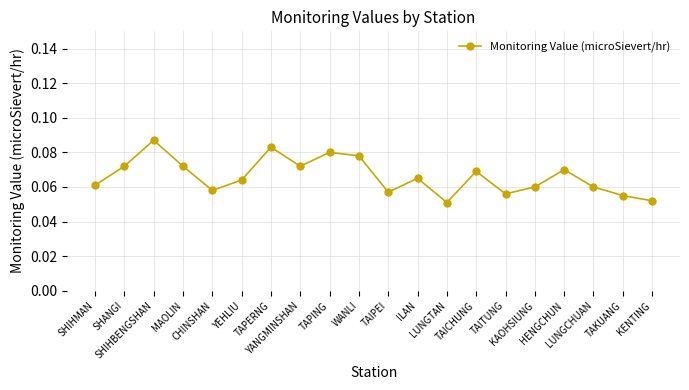

How many values are between 0 and 1?

20